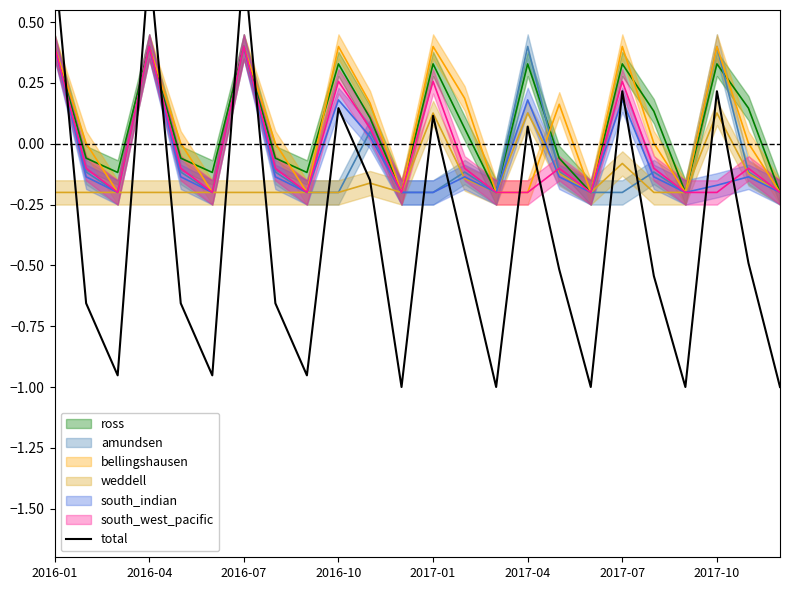

Reading right to left, transcribe all the data shown in this chart.

-1.0	-0.5	0.2	-1.0	-0.5	0.2	-1.0	-0.5	0.1	-1.0	-0.4	0.1	-1.0	-0.1	0.1	-1.0	-0.7	0.8	-1.0	-0.7	0.8	-1.0	-0.7	0.8